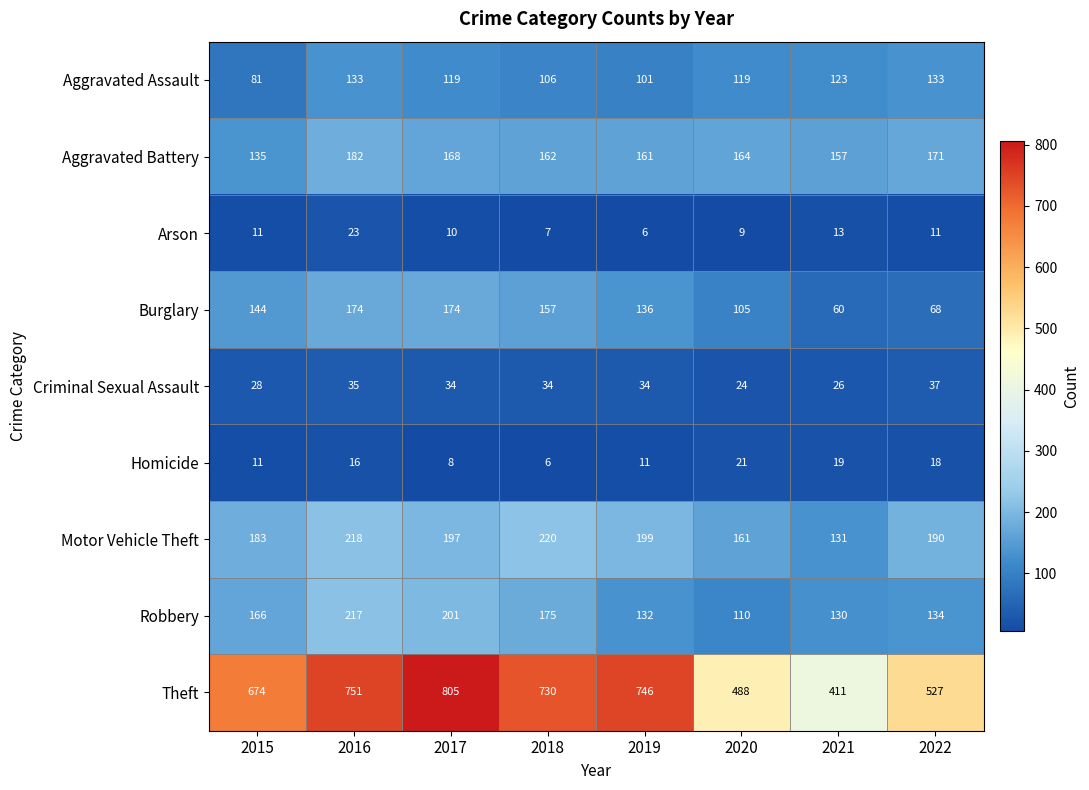

What is the difference between the Robbery values at 2021 and 2020?

20